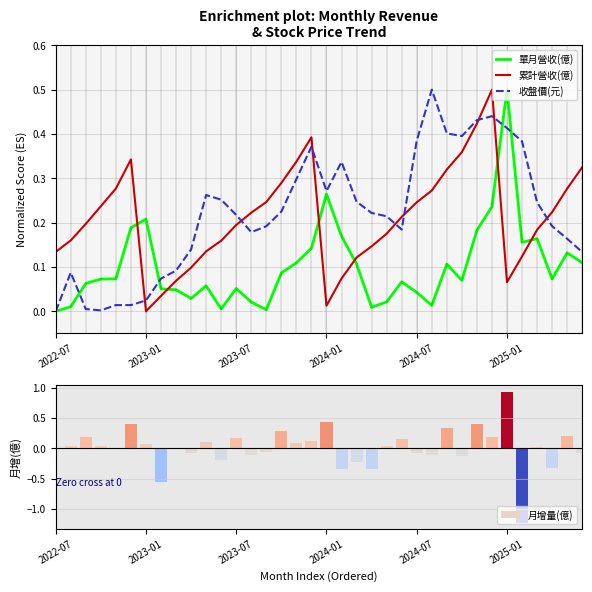

What is the difference between the maximum and minimum values in the 單月營收(億) series?

0.5